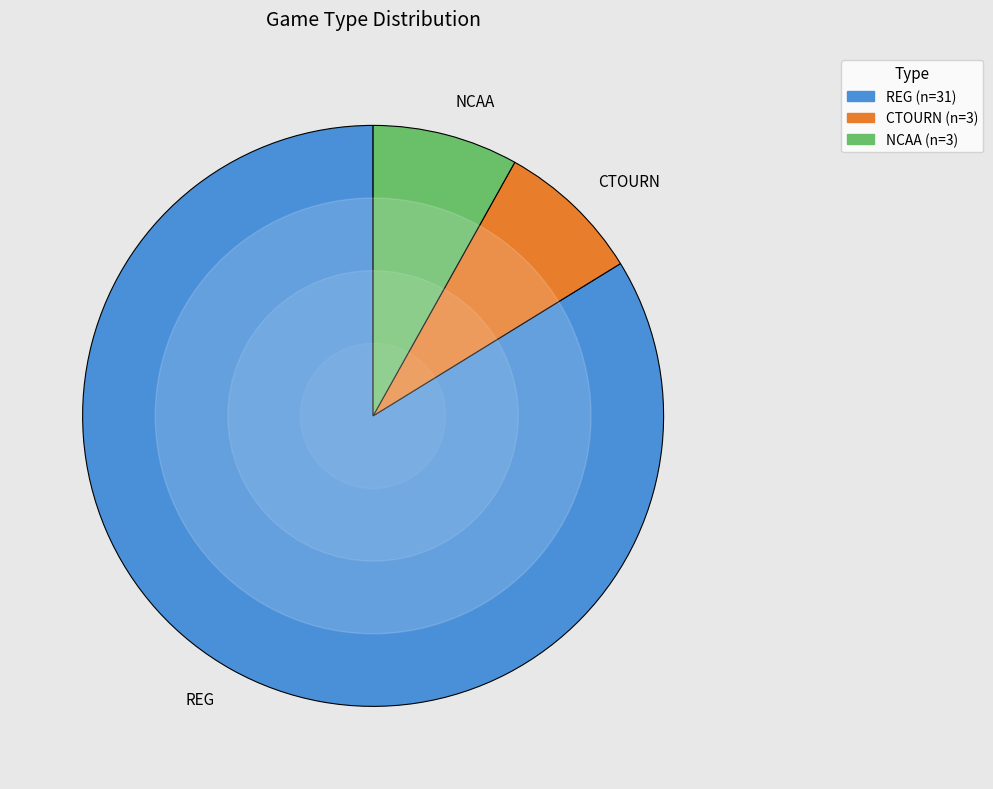

What is the ratio of the value at CTOURN to the value at NCAA?

1.0